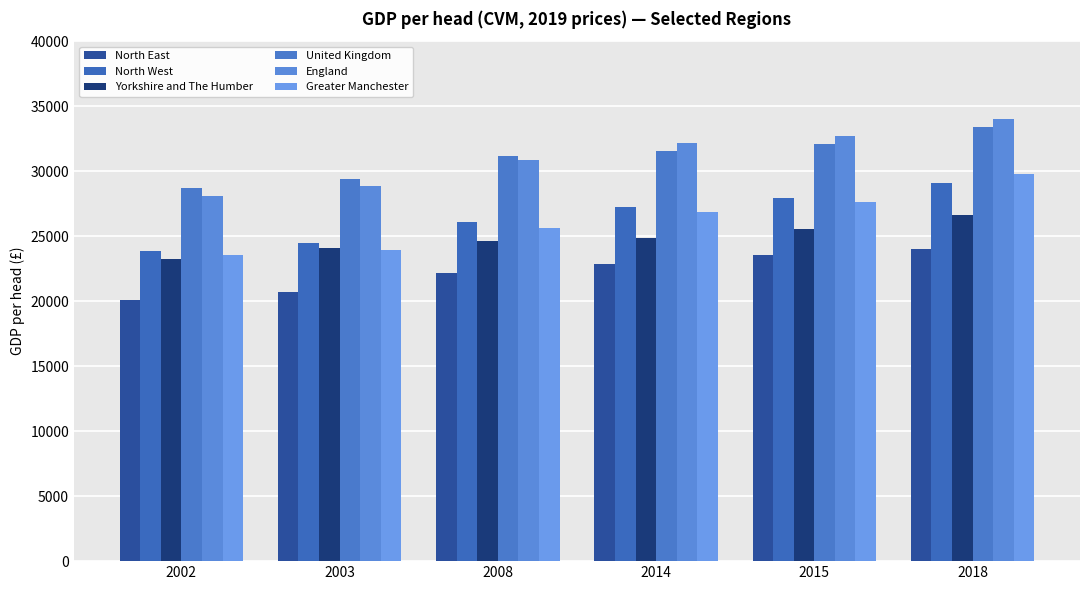

Reading left to right, list all the values displayed in this chart.

North East: 20075	20733	22203	22842	23570	24019
North West: 23853	24485	26108	27254	27909	29089
Yorkshire and The Humber: 23240	24073	24644	24834	25574	26638
United Kingdom: 28667	29401	31170	31517	32088	33389
England: 28116	28836	30858	32198	32688	34039
Greater Manchester: 23565	23925	25619	26853	27646	29773